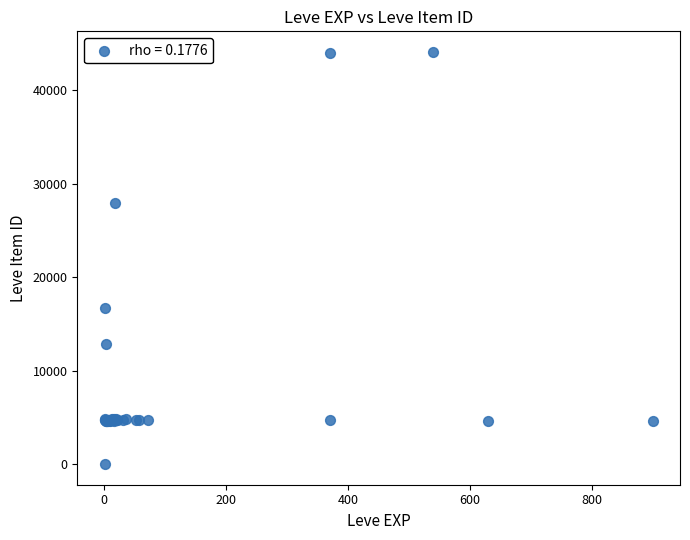

What Y value in the scatter plot is closest to 22050?

16734